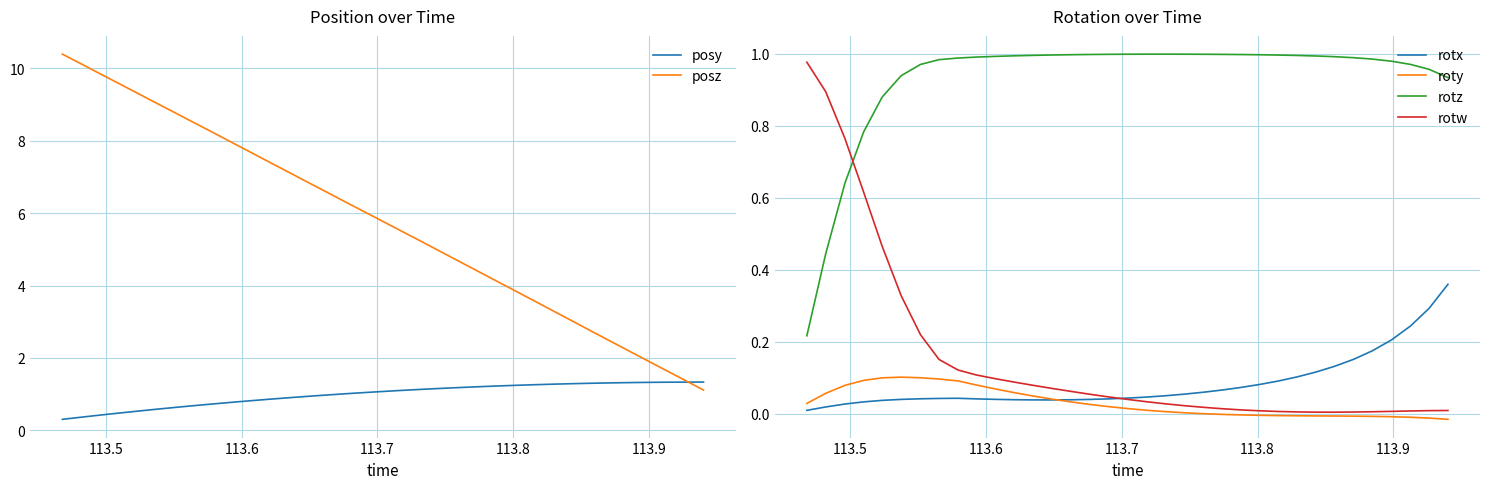

True or false: rotx and rotz intersect in this chart.

False